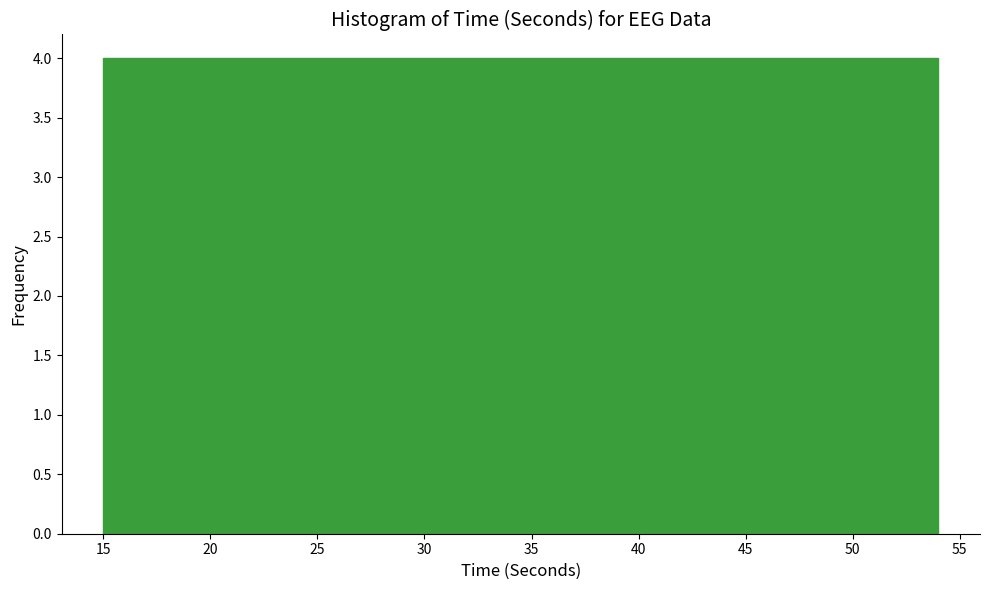

Reading left to right, transcribe this chart: for each bar, give the range it covers on the x-axis and its height. Neither the bar edges nor the heights are printed on the chart, so give them approximately, as read against the axes.

15.0 to 18.9: 4
18.9 to 22.8: 4
22.8 to 26.7: 4
26.7 to 30.6: 4
30.6 to 34.5: 4
34.5 to 38.4: 4
38.4 to 42.3: 4
42.3 to 46.2: 4
46.2 to 50.1: 4
50.1 to 54.0: 4